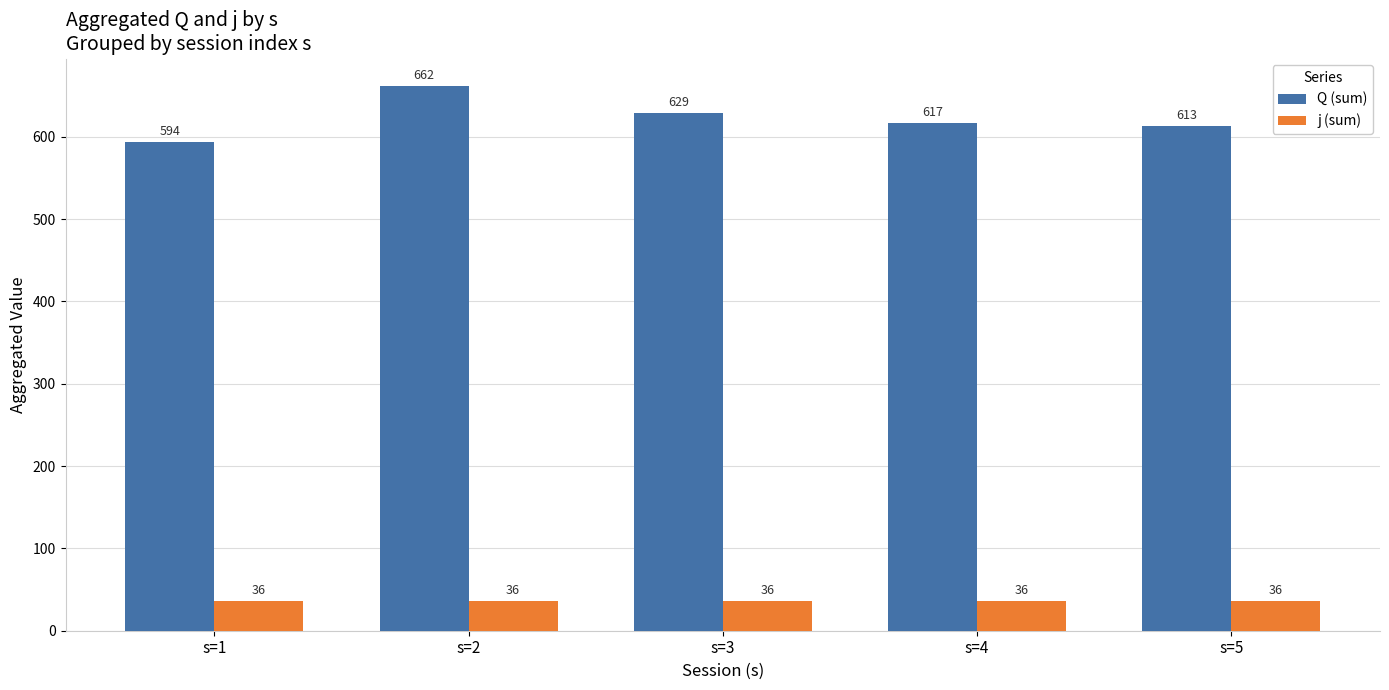

The j (sum) series shows 36 at s=3. True or false?

True